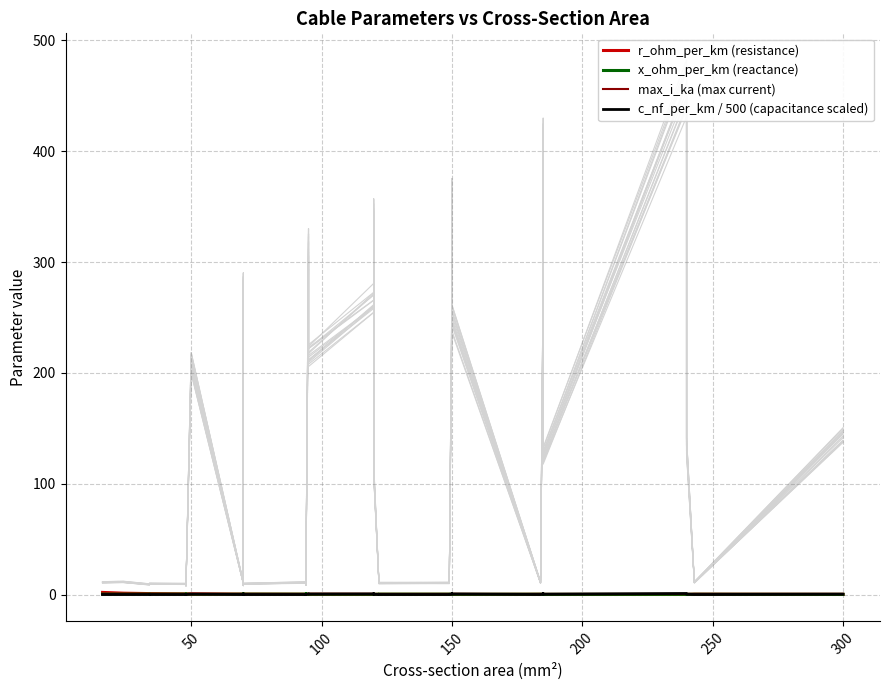

Is it true that x_ohm_per_km (reactance) equals 0.1 at 18?

False